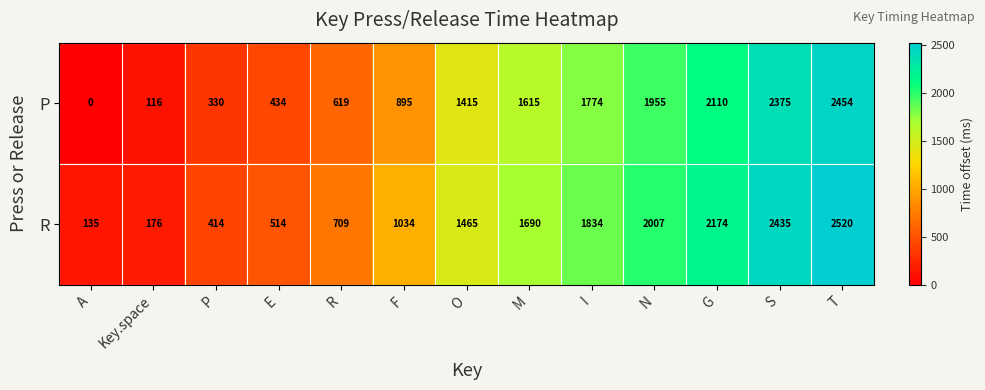

Count the number of categories in the chart.

13